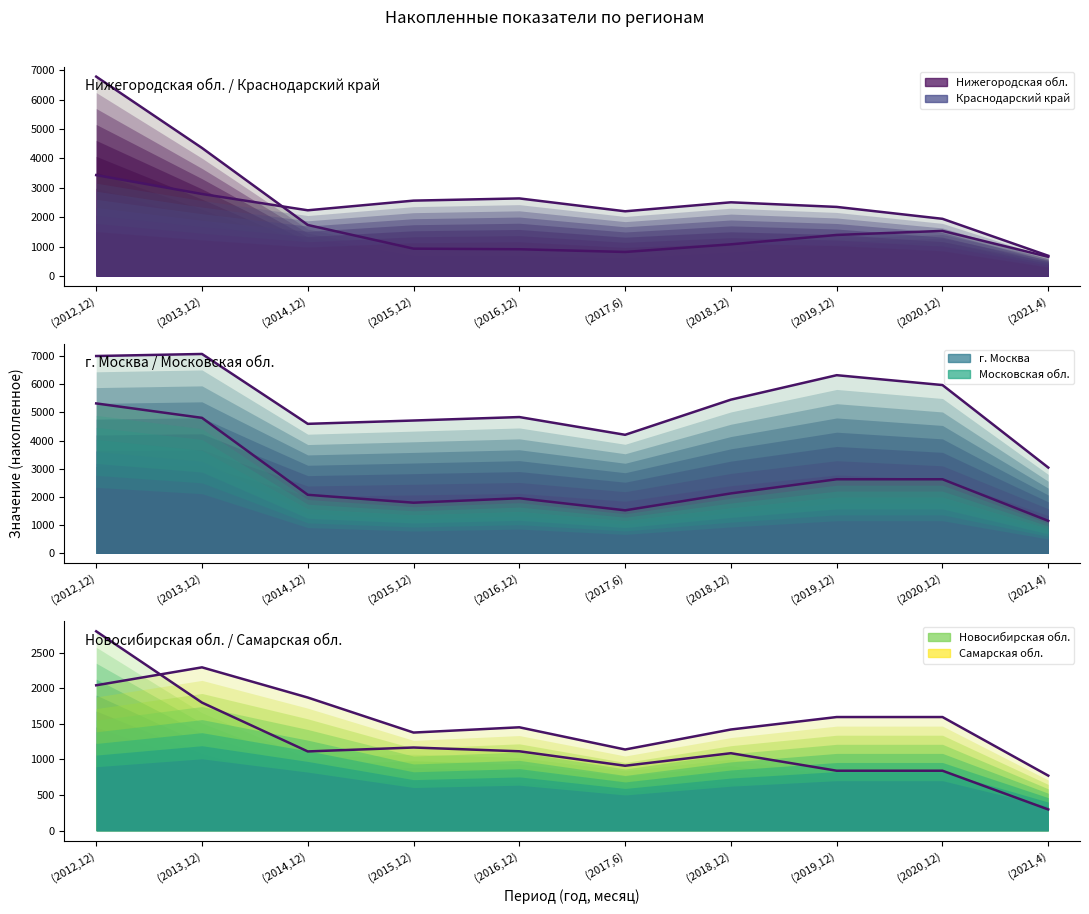

What is the average value of the Самарская область (line) series?

1556